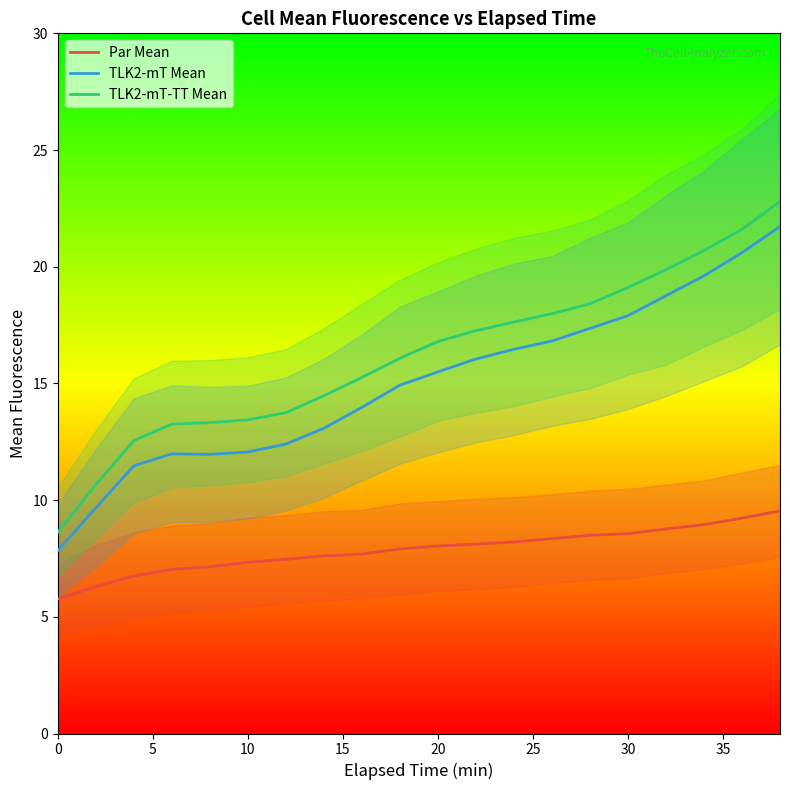

Which series has the largest range (max minus min)?

TLK2-mT-TT Mean